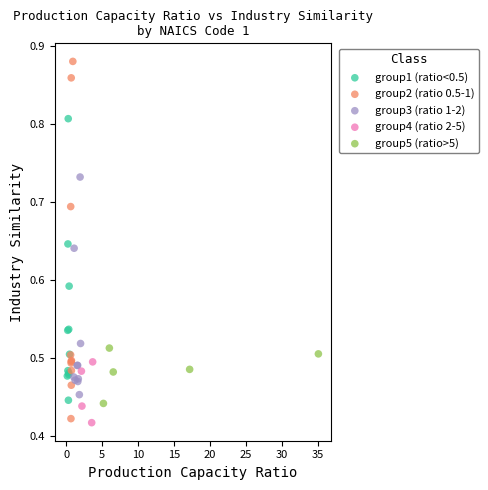

Which series has the widest spread of Y values?

group2 (ratio 0.5-1)